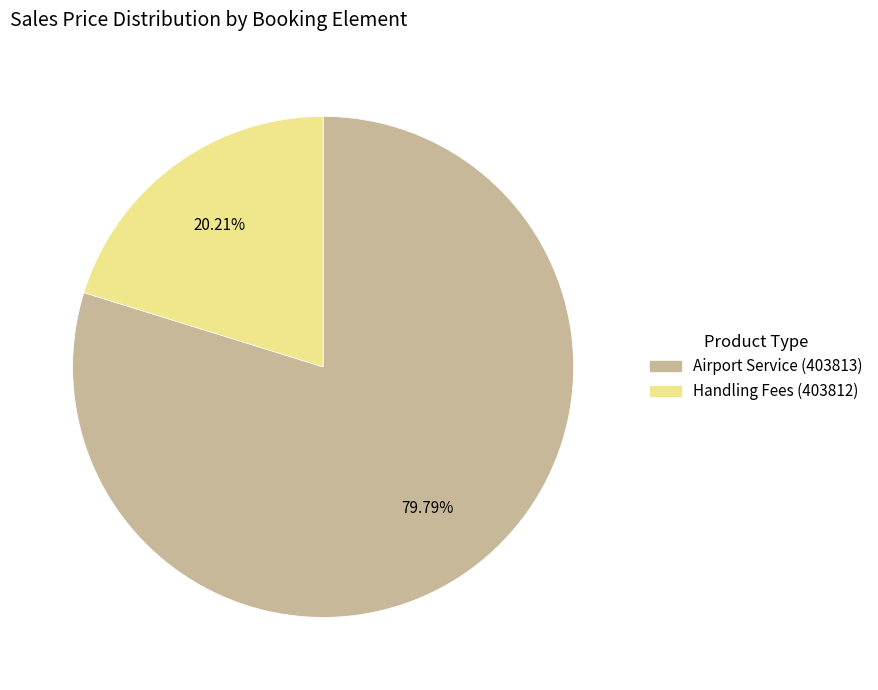

Do Airport Service (403813) and Handling Fees (403812) together represent more than half of the pie?

Yes